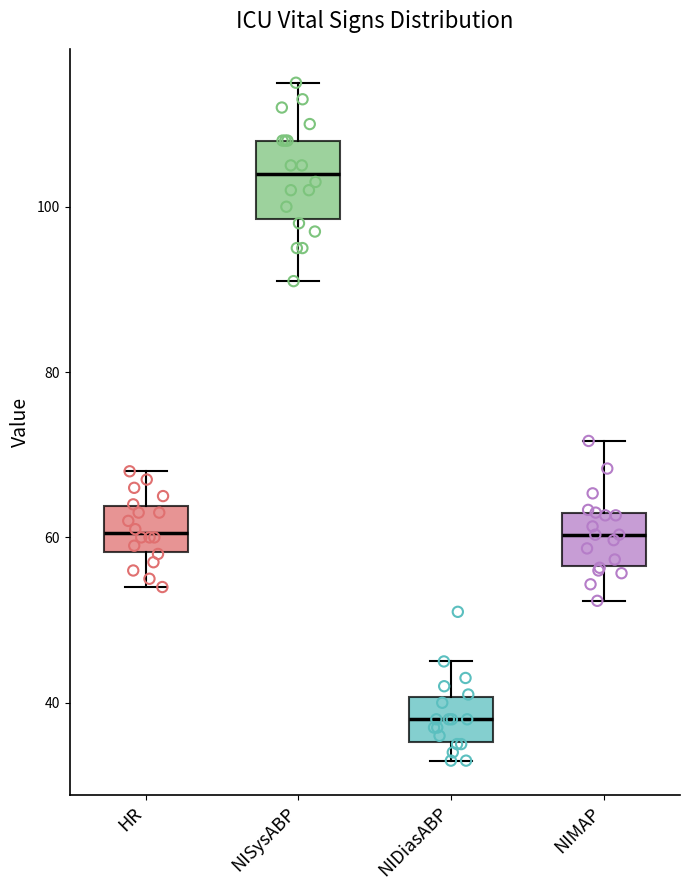

Which box's median line is the highest?

NISysABP